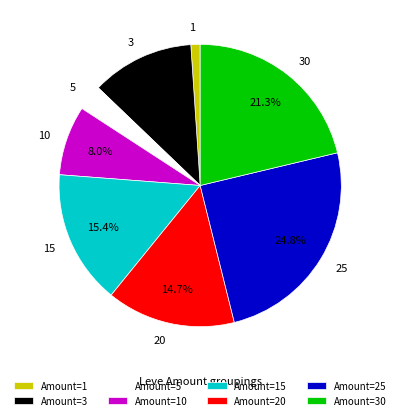

Count the number of slices in the pie.

8